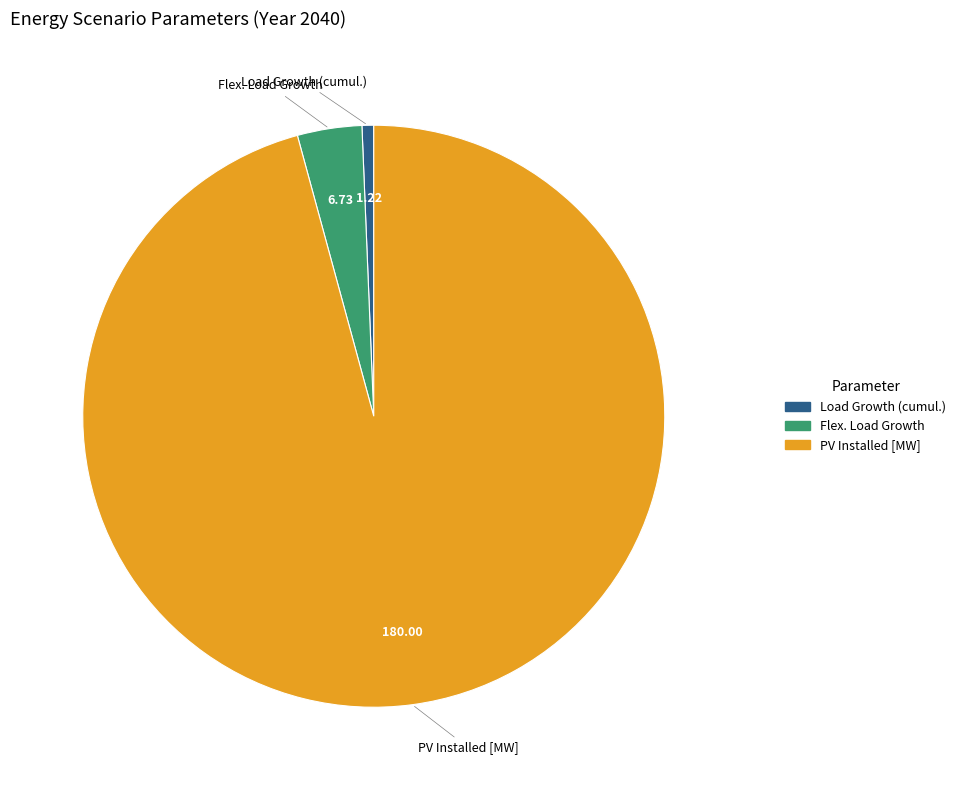

Is there a majority slice in this chart?

Yes